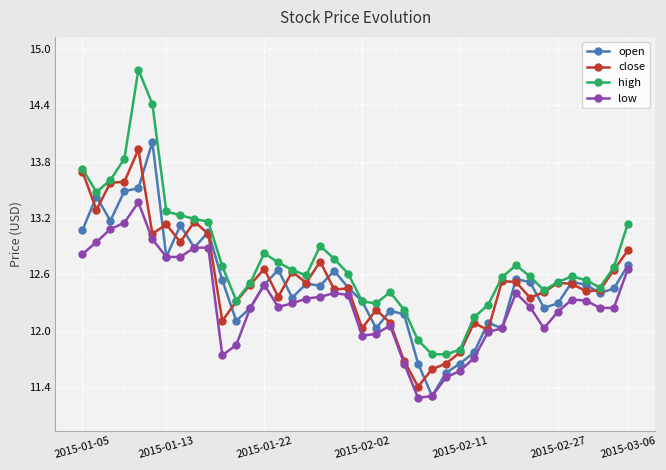

Which series has the largest total across all categories?

high